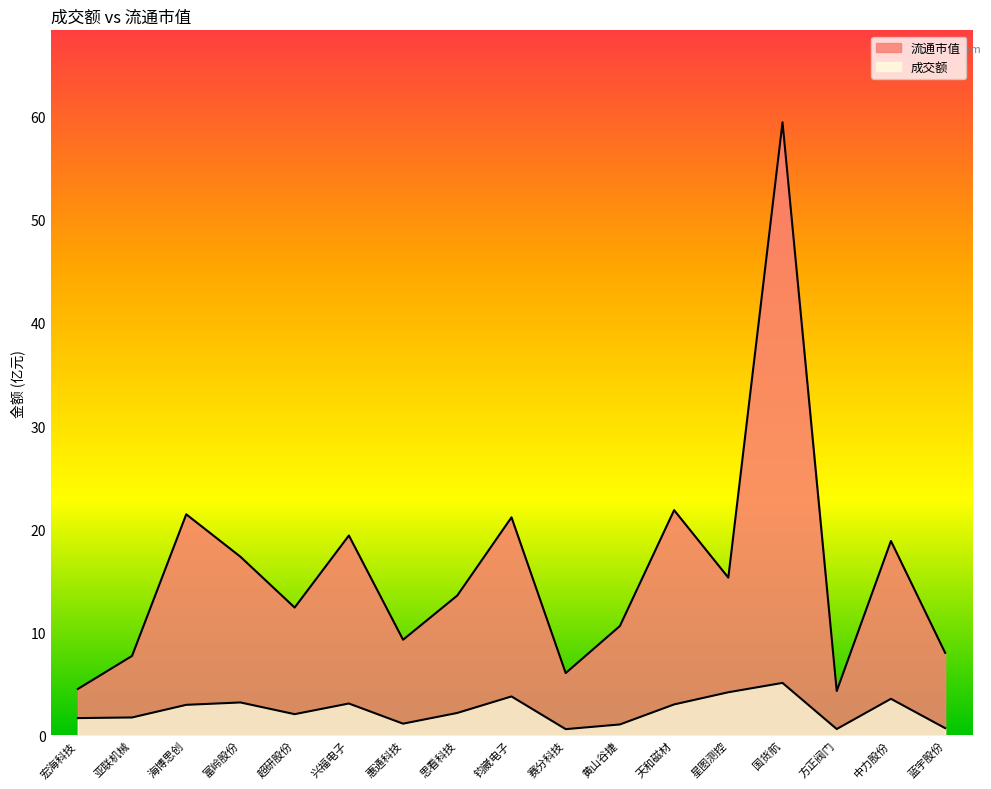

How many categories are shown in the chart?

17